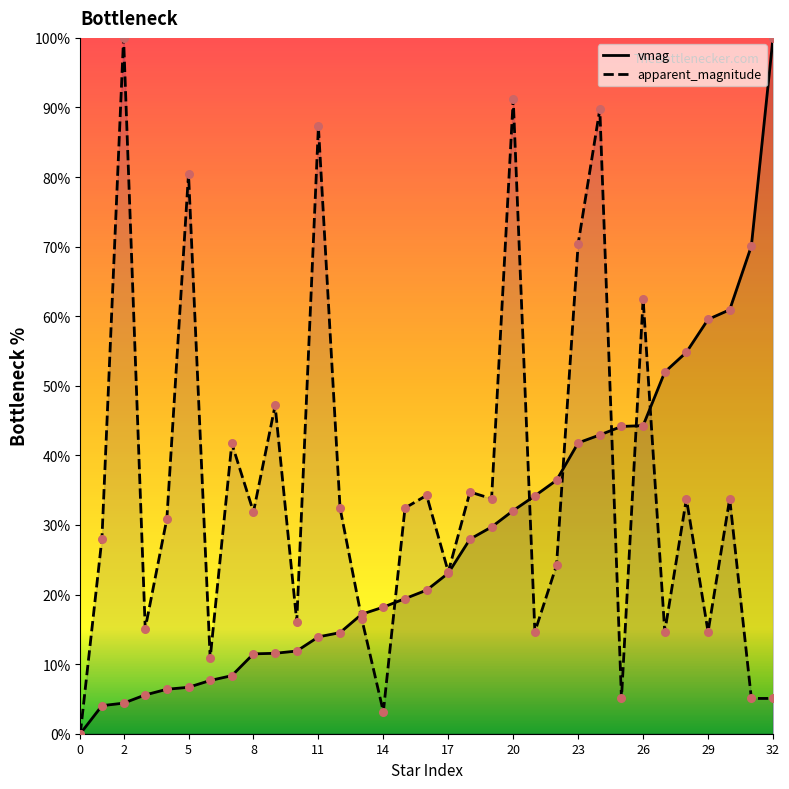

Is the value of vmag at 11 greater than the value of apparent_magnitude at 28?

No